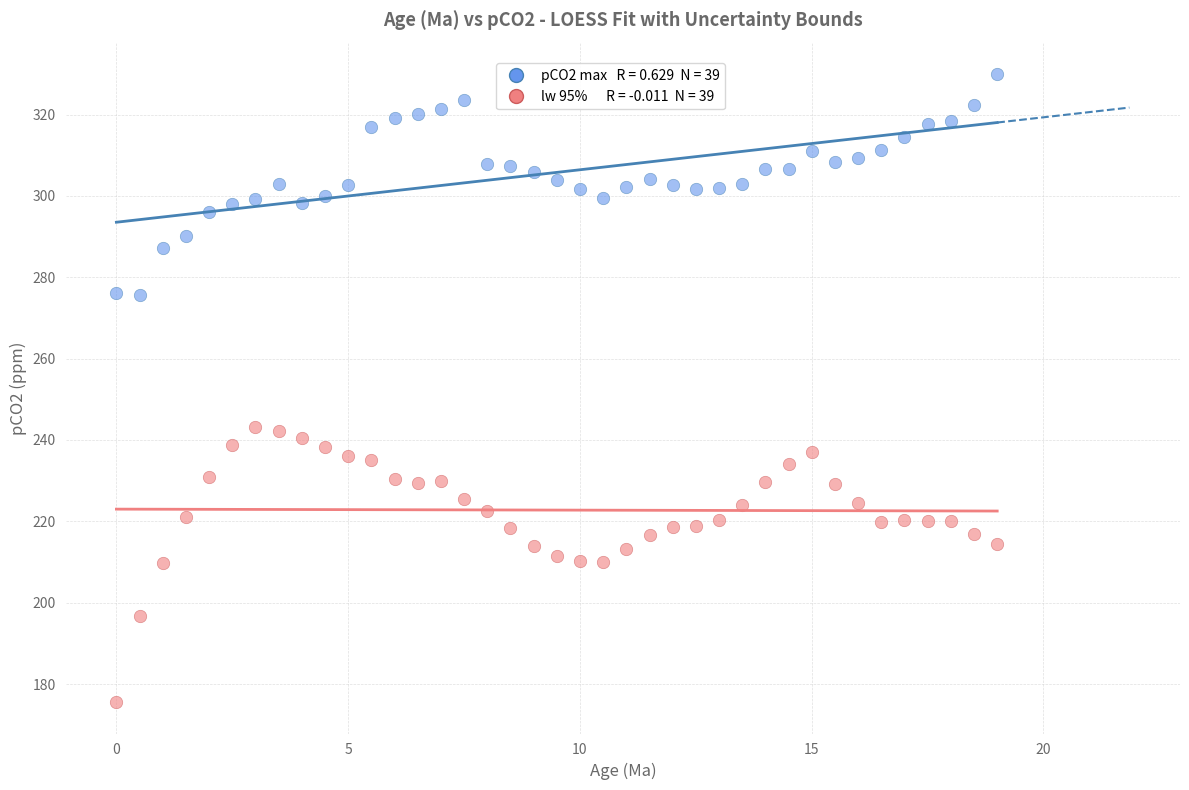

Across all data points, what is the range of X values (max minus min)?

19.0